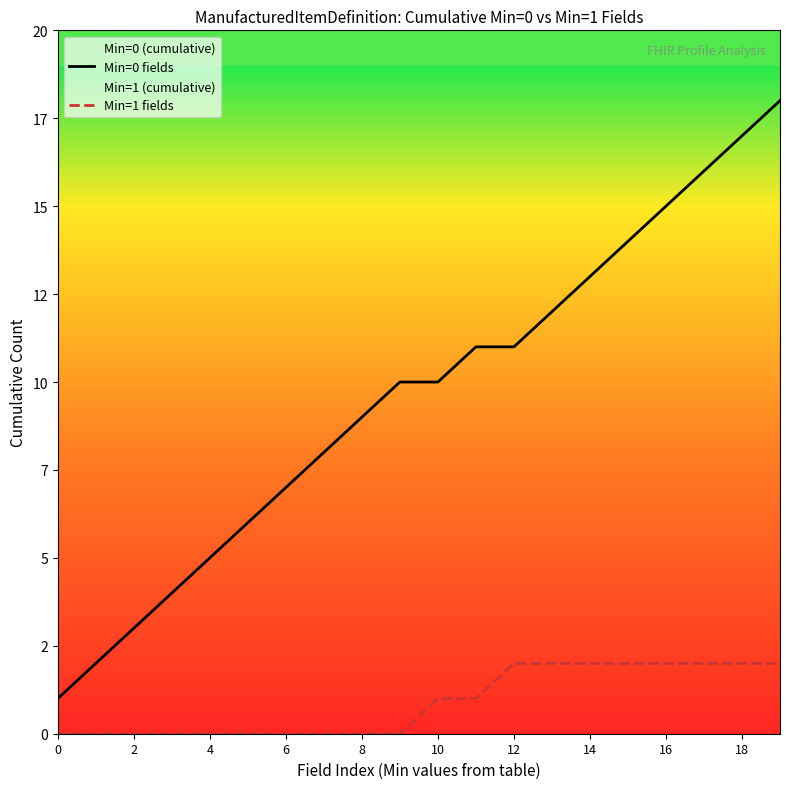

Does the chart display data point markers on the line(s)?

No